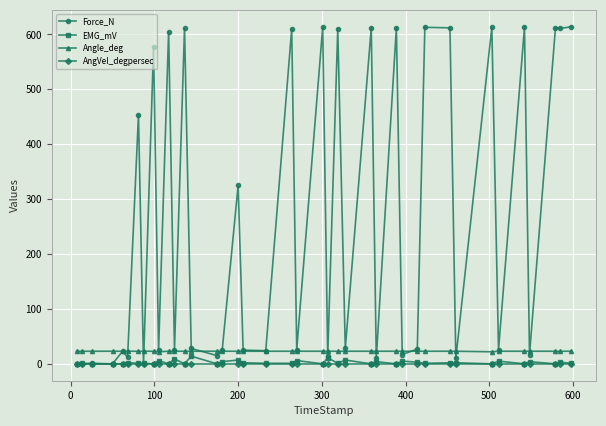

Does the chart display data point markers on the line(s)?

Yes